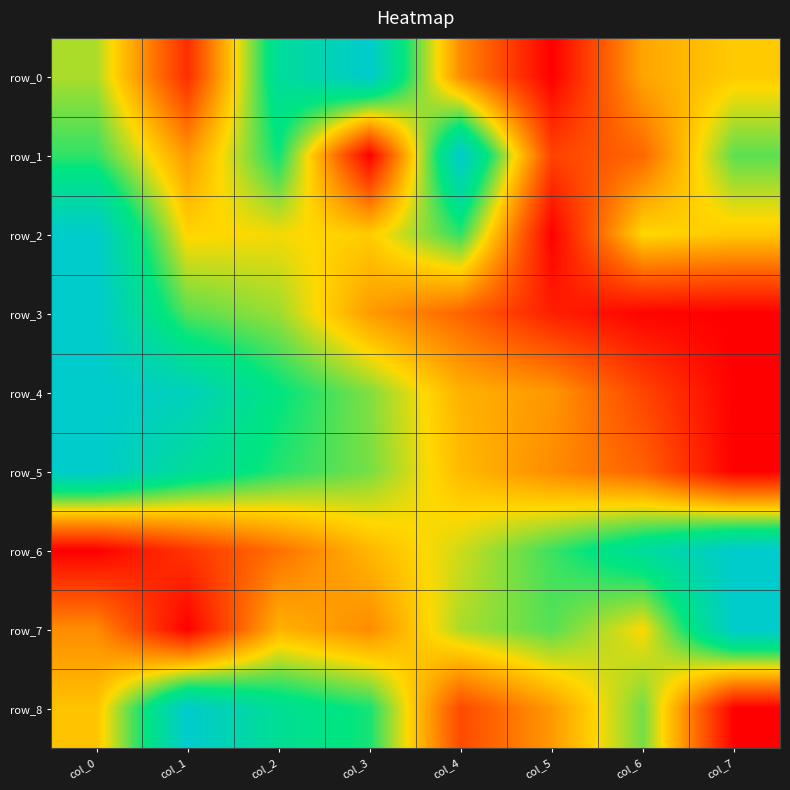

List the labels in order of row_4 value, smallest first.

col_7, col_6, col_5, col_4, col_3, col_2, col_1, col_0